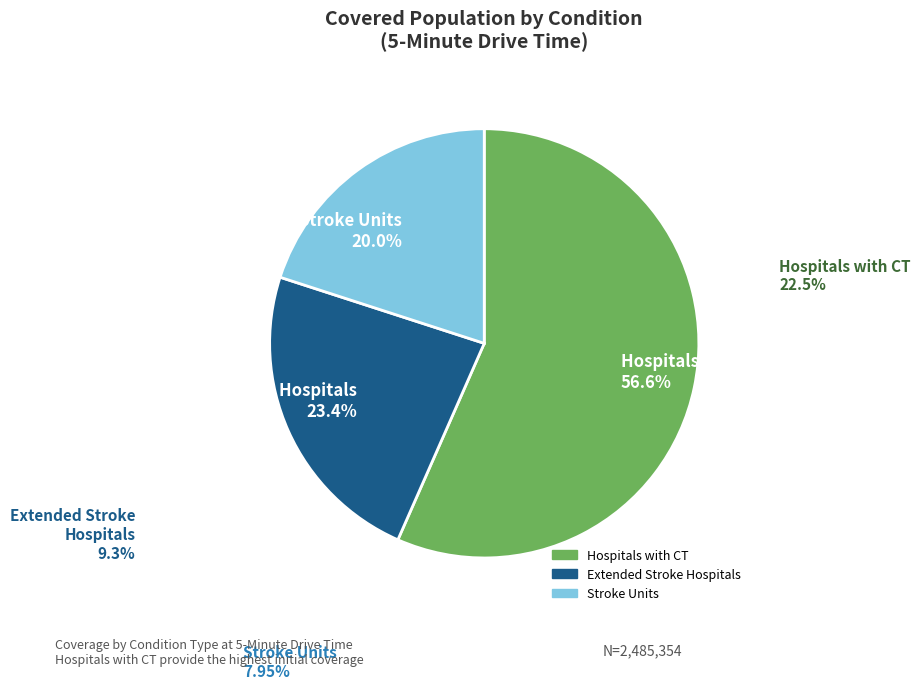

True or false: Hospitals with CT accounts for 64% of the total.

False